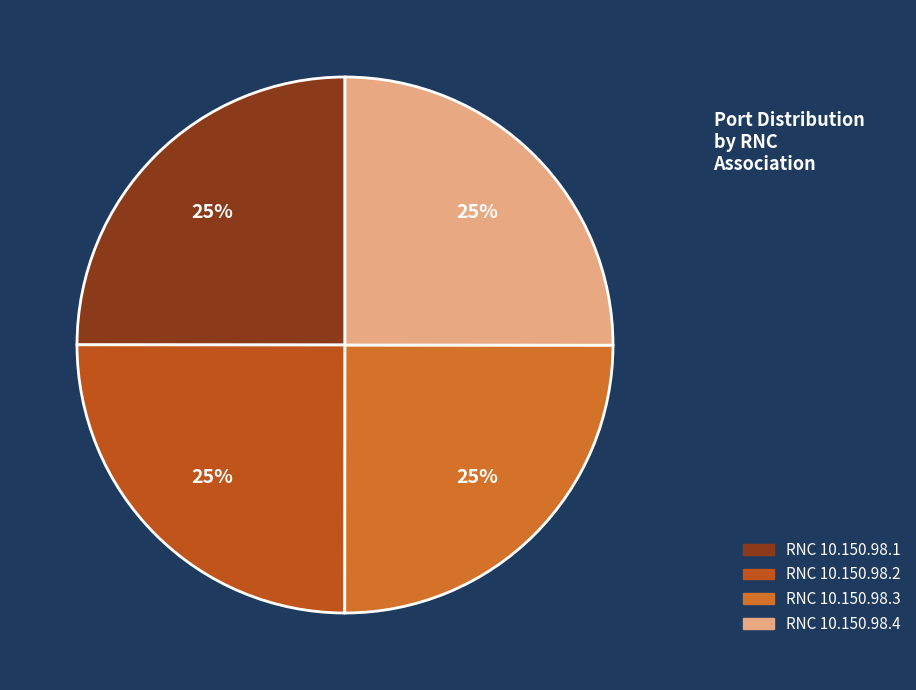

Is there any slice that represents more than half of the pie?

No